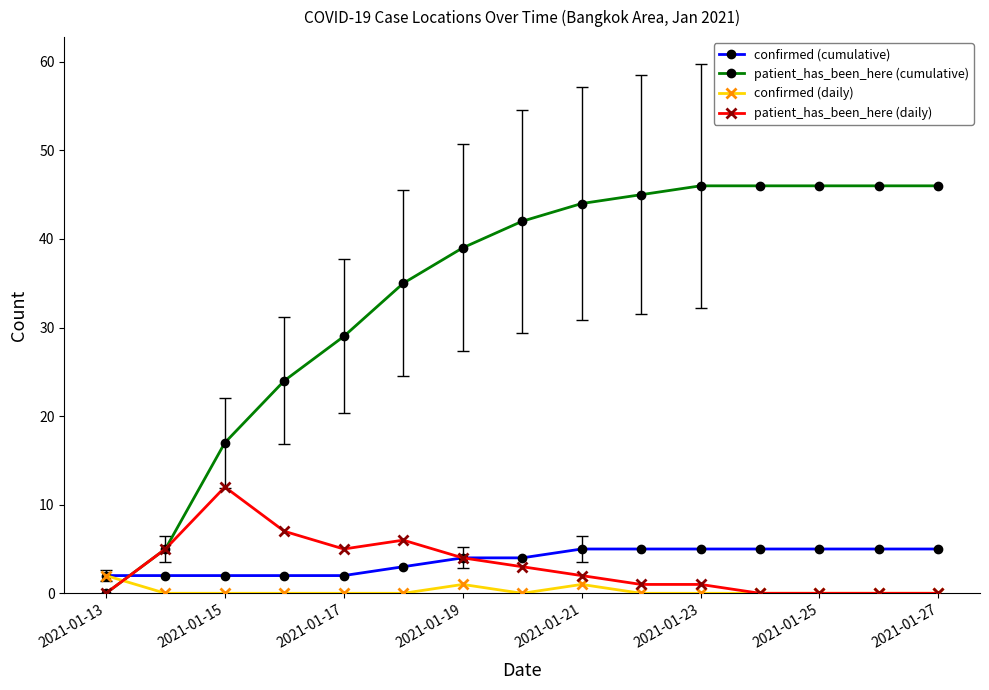

List the series in order of their peak value, highest first.

patient_has_been_here (cumulative), patient_has_been_here (daily), confirmed (cumulative), confirmed (daily)